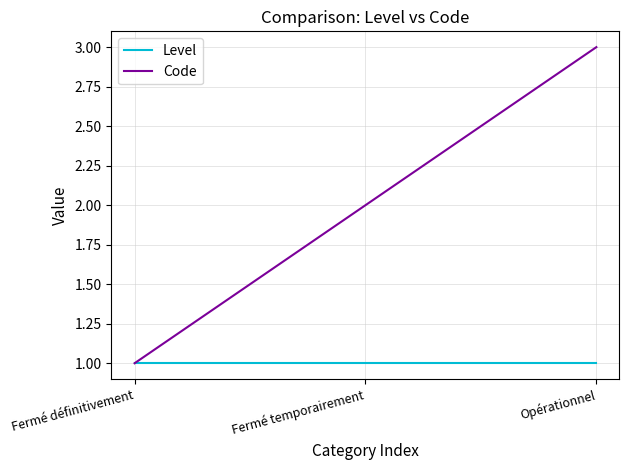

What is the spread (max minus min) of values at Opérationnel?

2